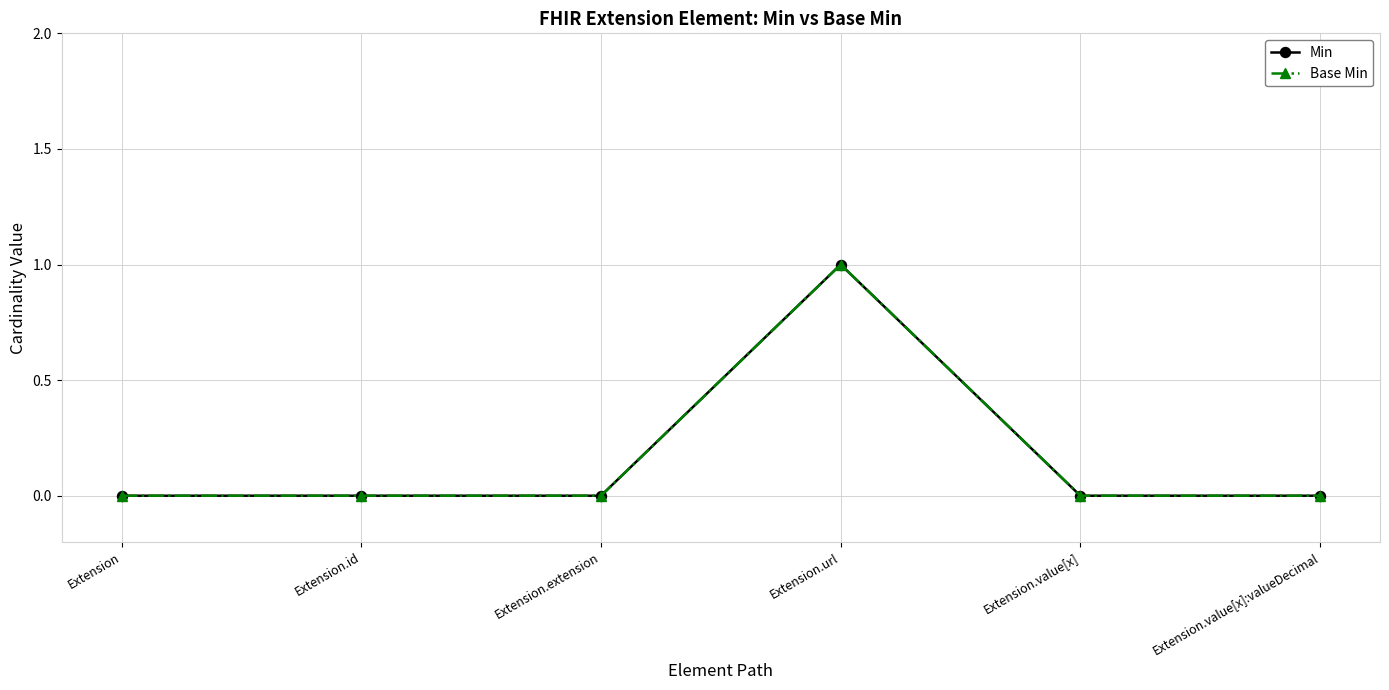

Is this an area chart (filled region under the line)?

No